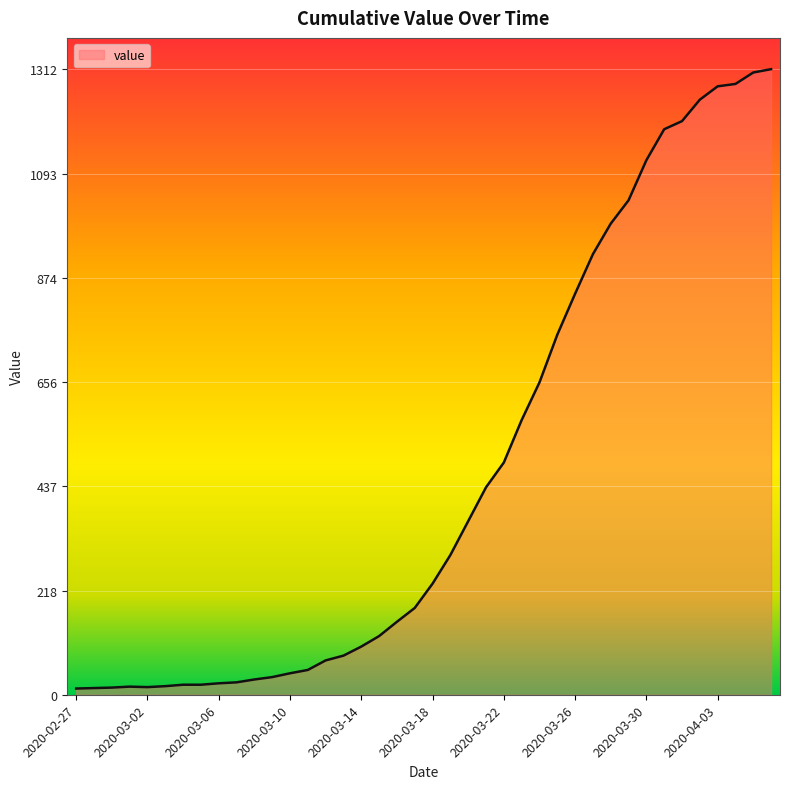

Reading left to right, transcribe all the data shown in this chart.

13	14	15	17	16	18	21	21	24	26	32	37	45	52	72	82	101	123	153	182	233	293	364	435	487	576	655	755	841	924	988	1037	1121	1186	1203	1248	1276	1281	1305	1312